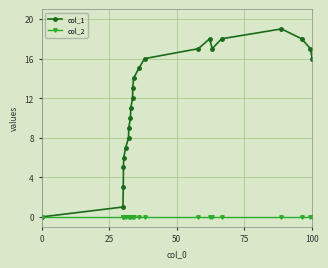

How many lines are shown in the chart?

2